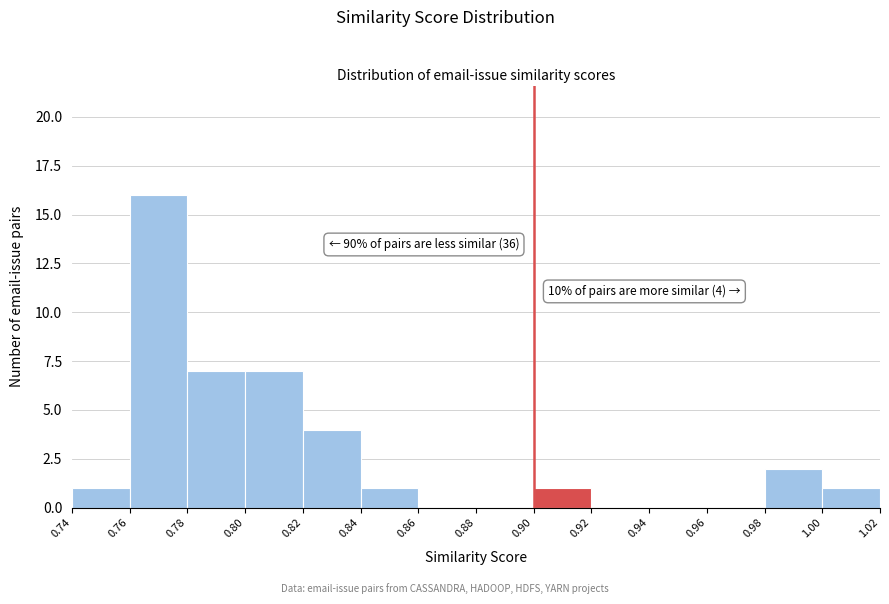

Over which range of the x-axis is the bar tallest?

0.76 to 0.78